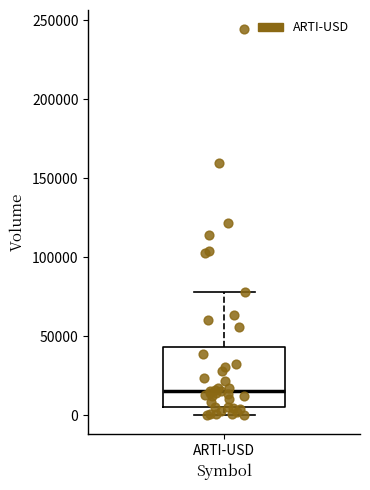

Where does the lower whisker of the box for ARTI-USD end on the y-axis? The values are not printed on the chart, so give them approximately, as read against the axis.

0